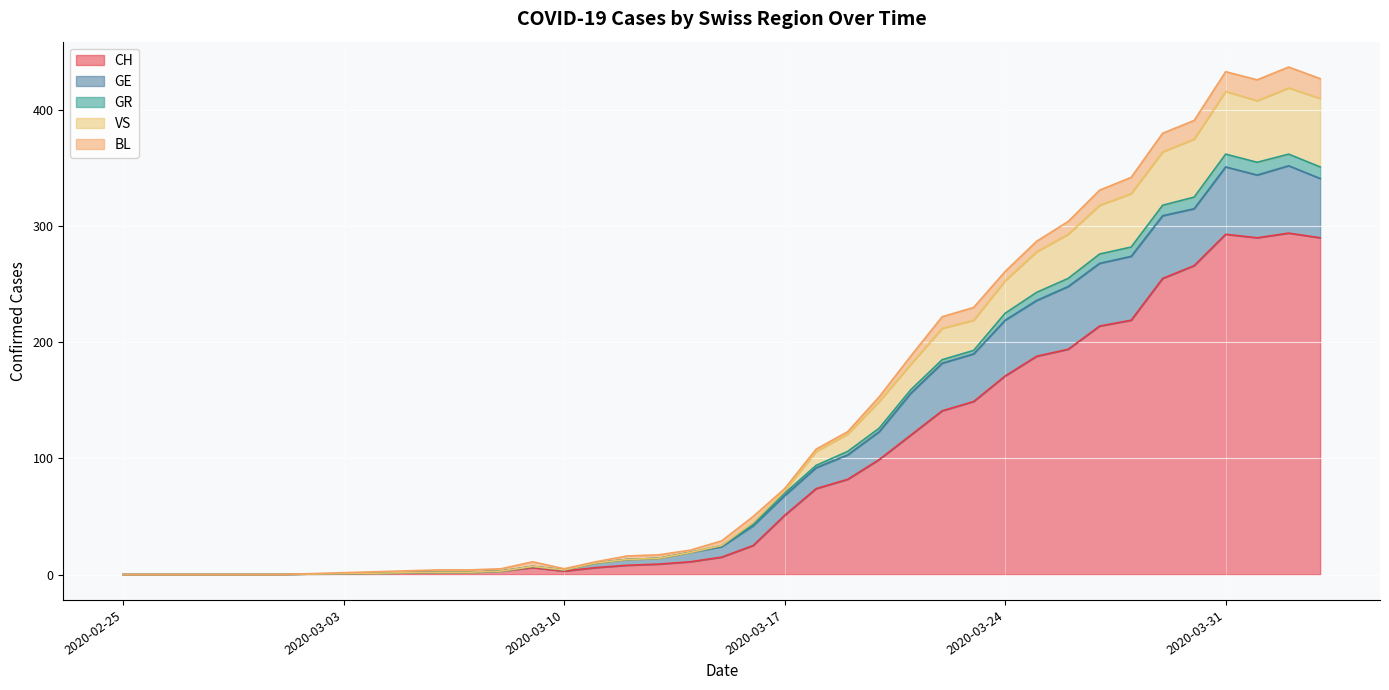

What are all the series names shown in the legend?

CH, GE, GR, VS, BL